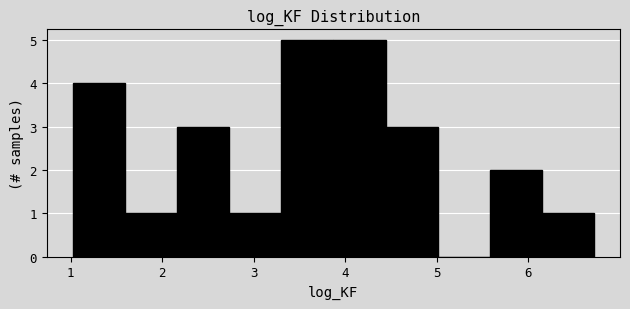

Reading left to right, transcribe this chart: for each bar, give the range it covers on the x-axis and its height. Neither the bar edges nor the heights are printed on the chart, so give them approximately, as read against the axes.

1.0 to 1.6: 4
1.6 to 2.2: 1
2.2 to 2.7: 3
2.7 to 3.3: 1
3.3 to 3.9: 5
3.9 to 4.4: 5
4.4 to 5.0: 3
5.0 to 5.6: 0
5.6 to 6.1: 2
6.1 to 6.7: 1